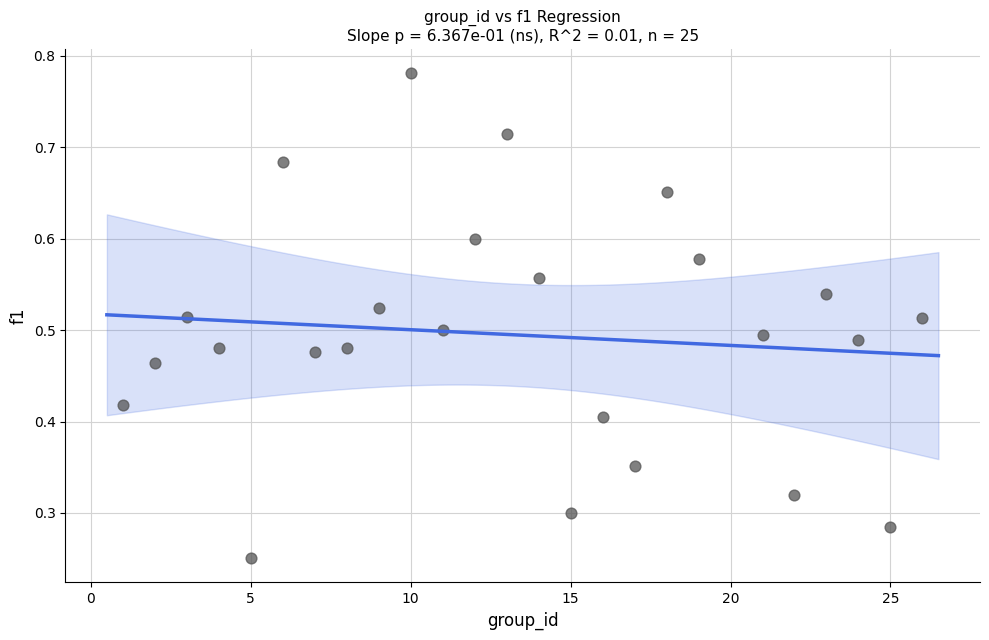

What is the range of X values (max minus min)?

25.0